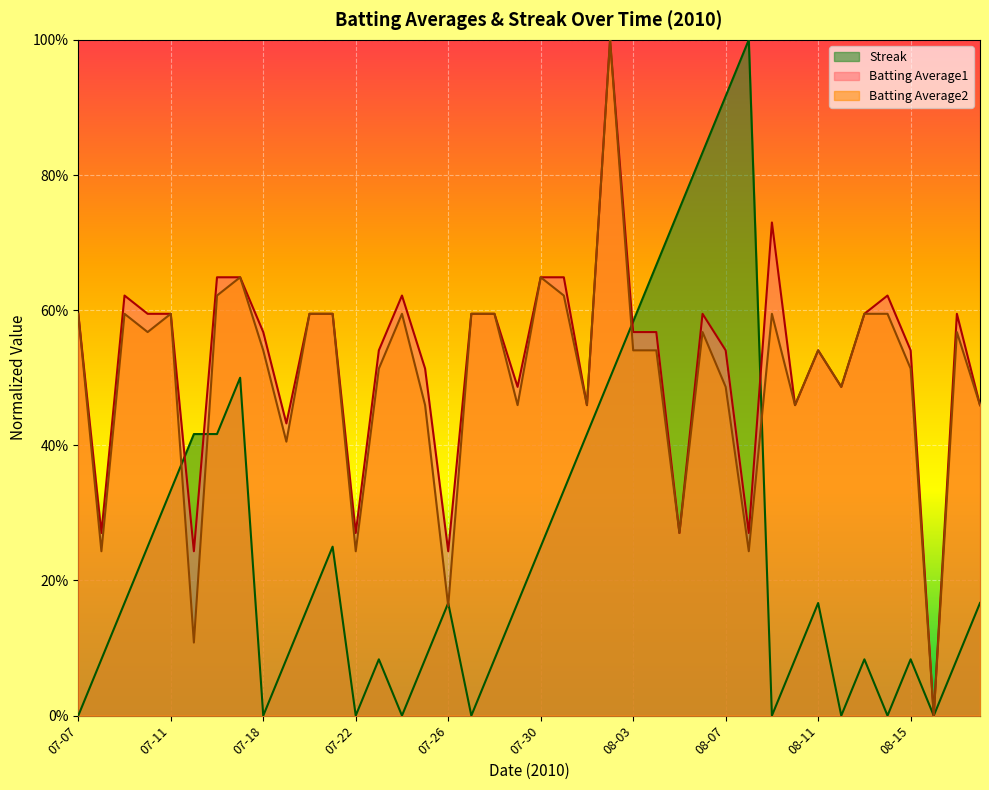

Is it true that Batting Average1 equals 0.9 at 07-25?

False